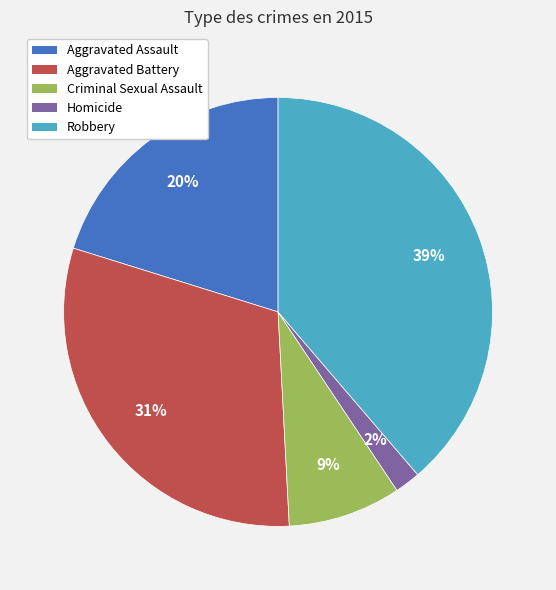

To the nearest percent, what is the average slice percentage?

20%